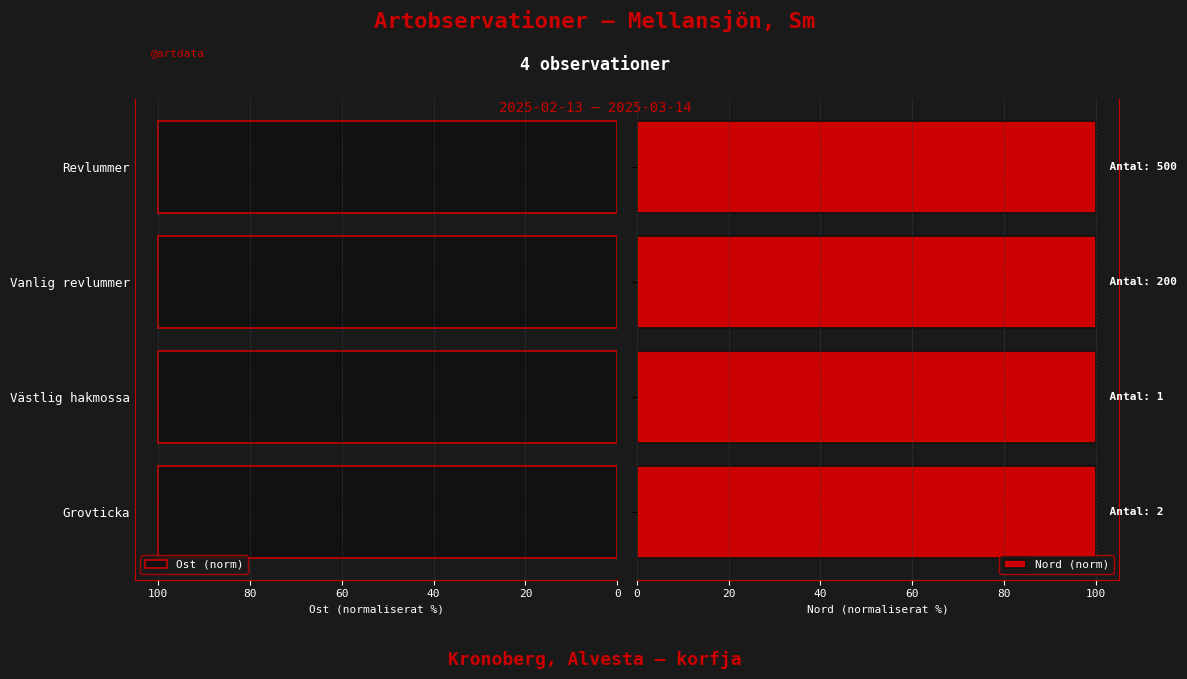

What is the sum of all Ost (norm) values?

400.0